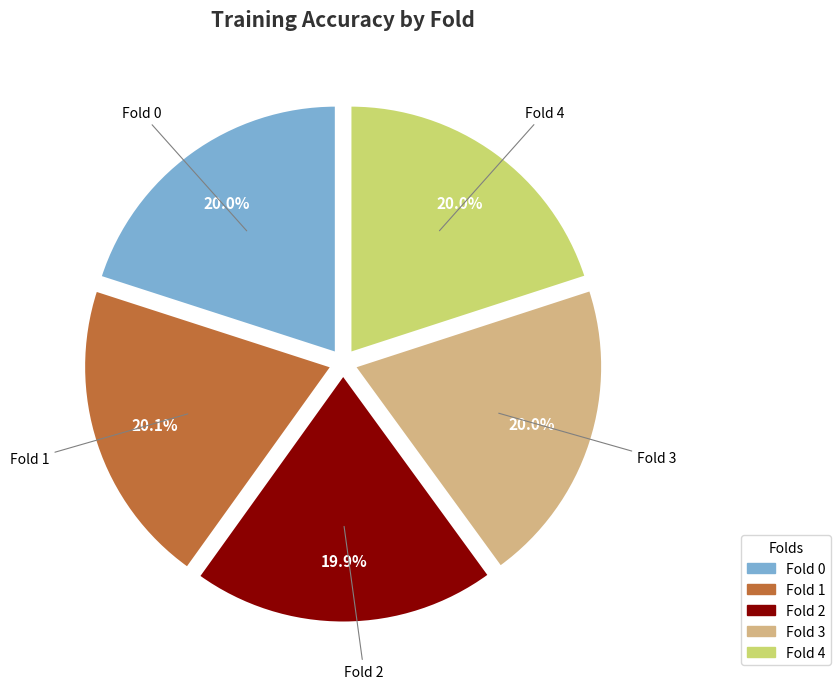

To the nearest percent, what is the combined percentage of Fold 1 and Fold 2?

40%